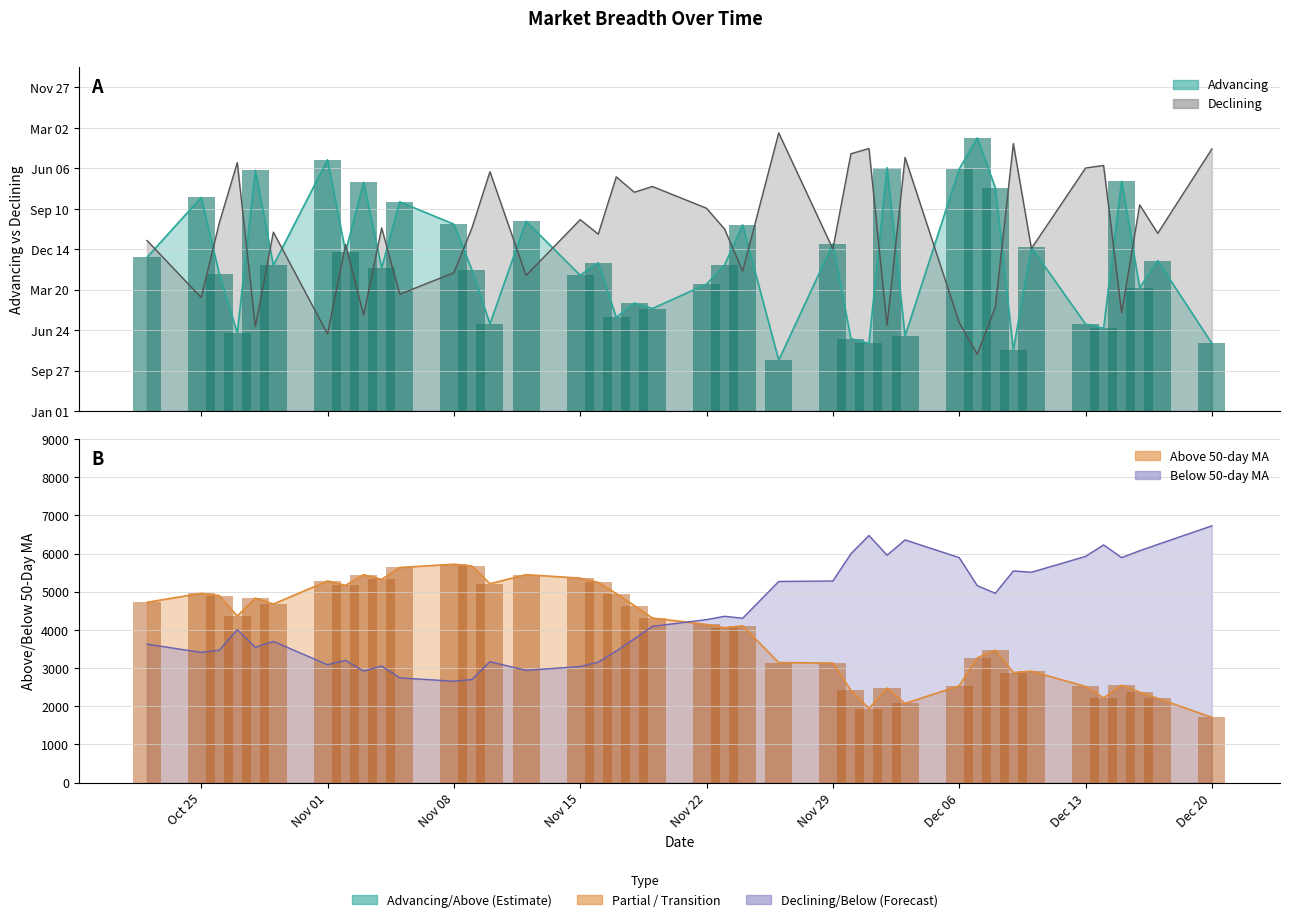

How many bars are there in each group?

4